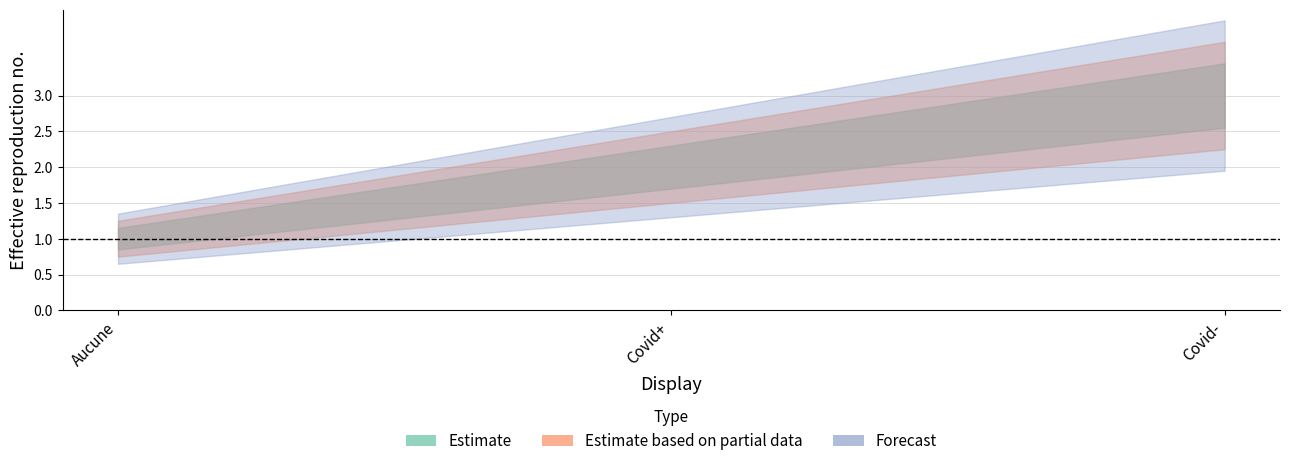

Rank the categories by Estimate_lower value from lowest to highest.

Aucune, Covid+, Covid-